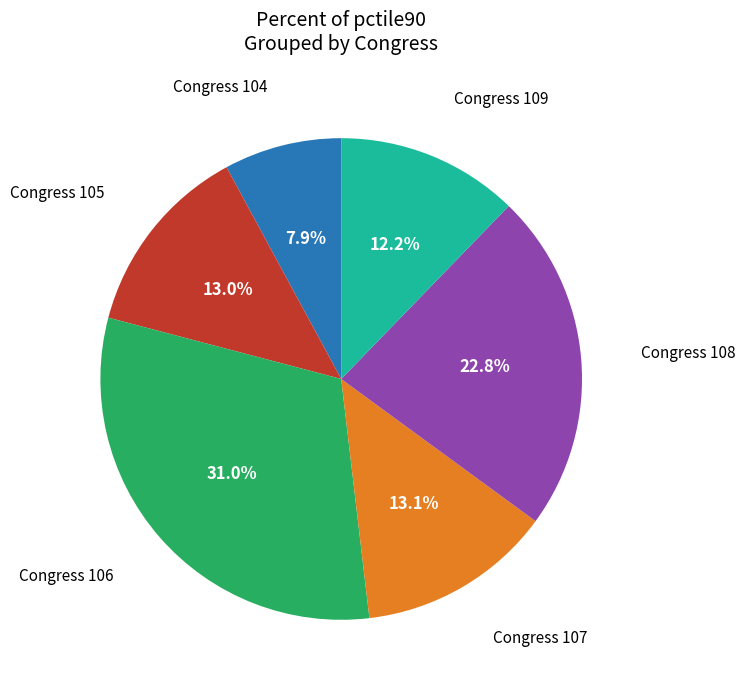

Does any single category account for the majority?

No